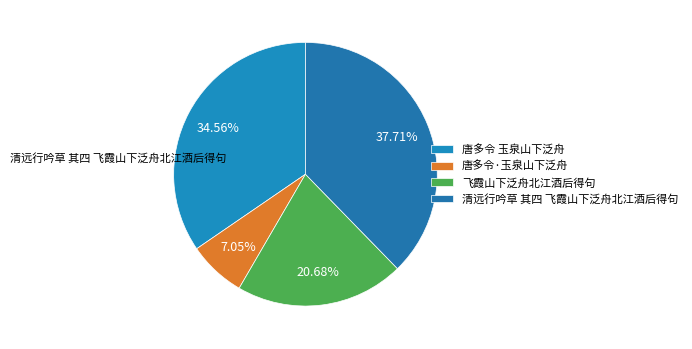

Which category has the biggest portion of the pie?

清远行吟草 其四 飞霞山下泛舟北江酒后得句